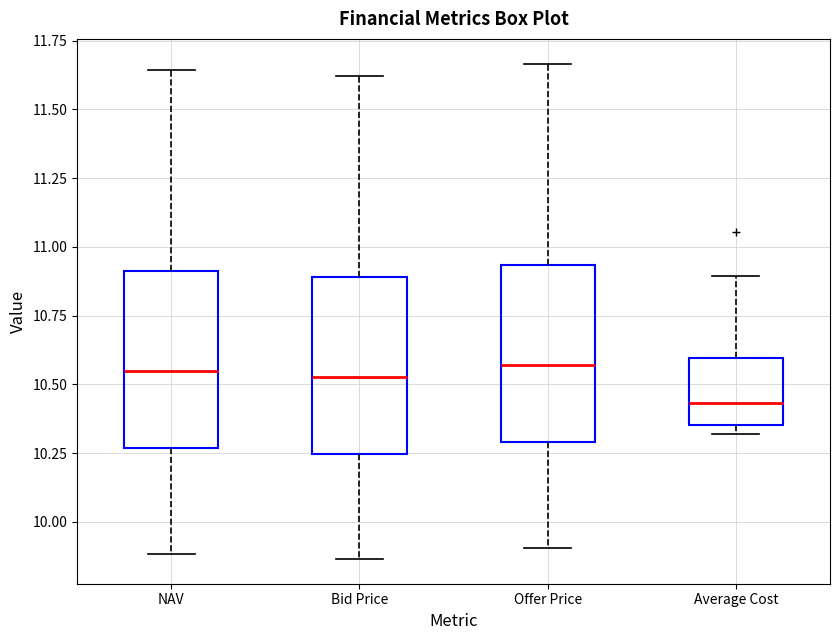

Reading left to right, transcribe this box plot: for each box, give where its median line is, the range the box spans, and where its two whiskers end, as read against the y-axis. The values are not printed on the chart, so give them approximately, as read against the axis.

NAV: median 10.55, box 10.25 to 10.90, whiskers 9.90 to 11.65
Bid Price: median 10.55, box 10.25 to 10.90, whiskers 9.85 to 11.60
Offer Price: median 10.55, box 10.30 to 10.95, whiskers 9.90 to 11.65
Average Cost: median 10.45, box 10.35 to 10.60, whiskers 10.30 to 10.90